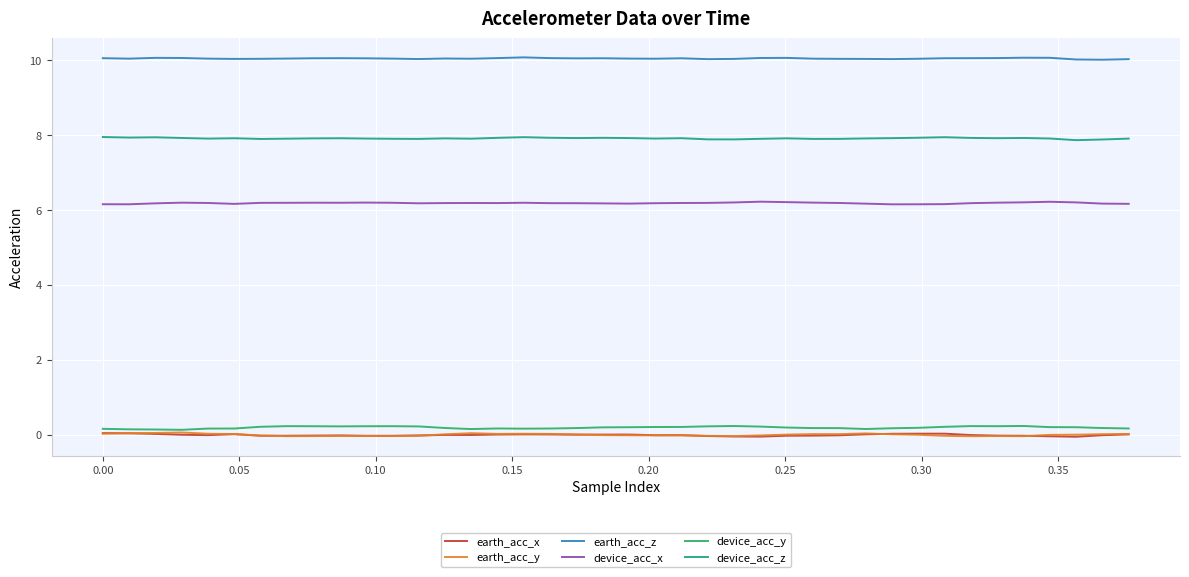

What is the difference between the maximum and minimum values in the earth_acc_x series?

0.1